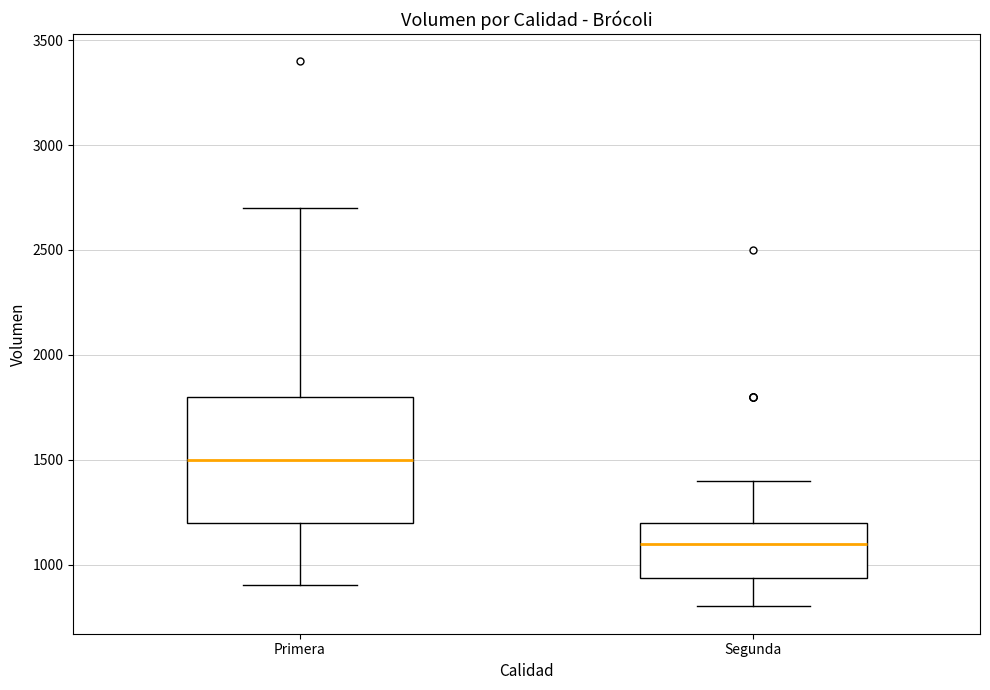

Which box's median line is the lowest?

Segunda